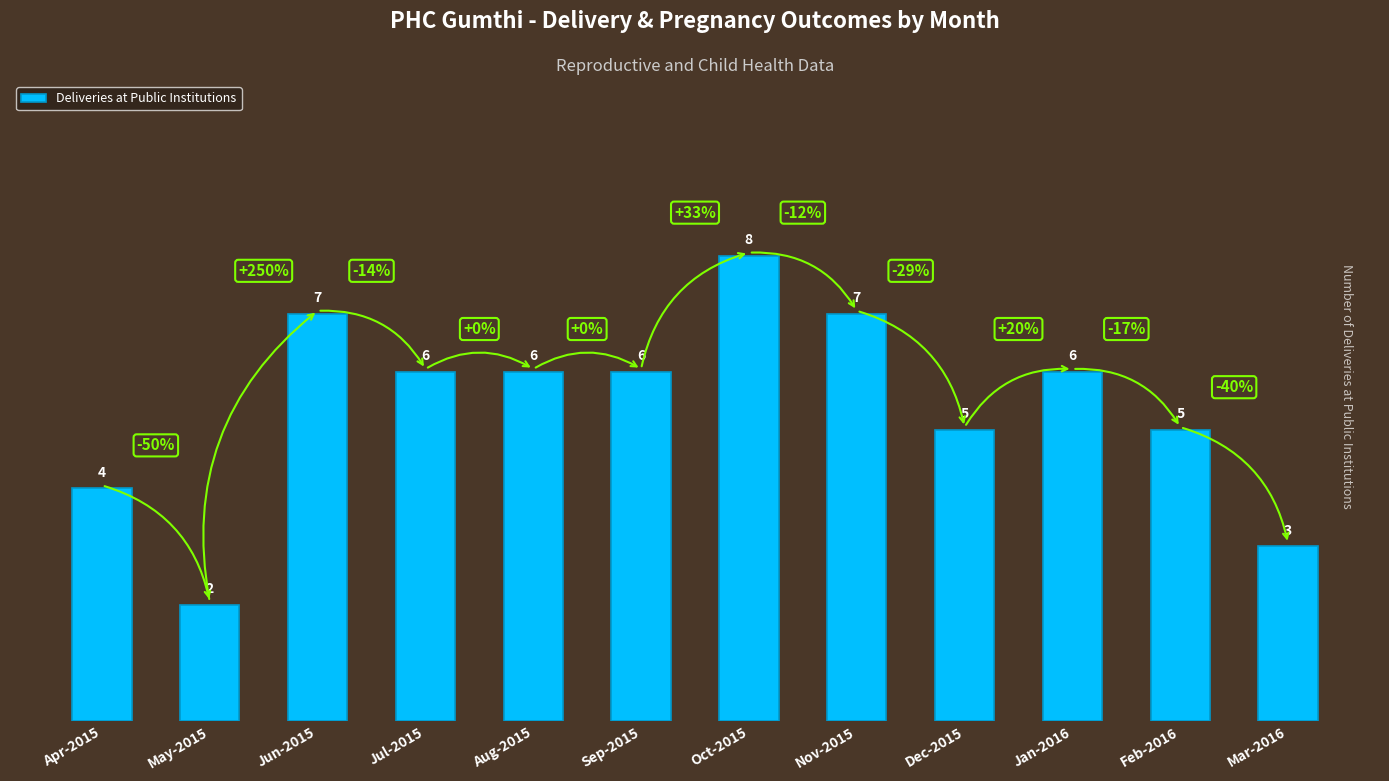

Count the number of categories in the chart.

12